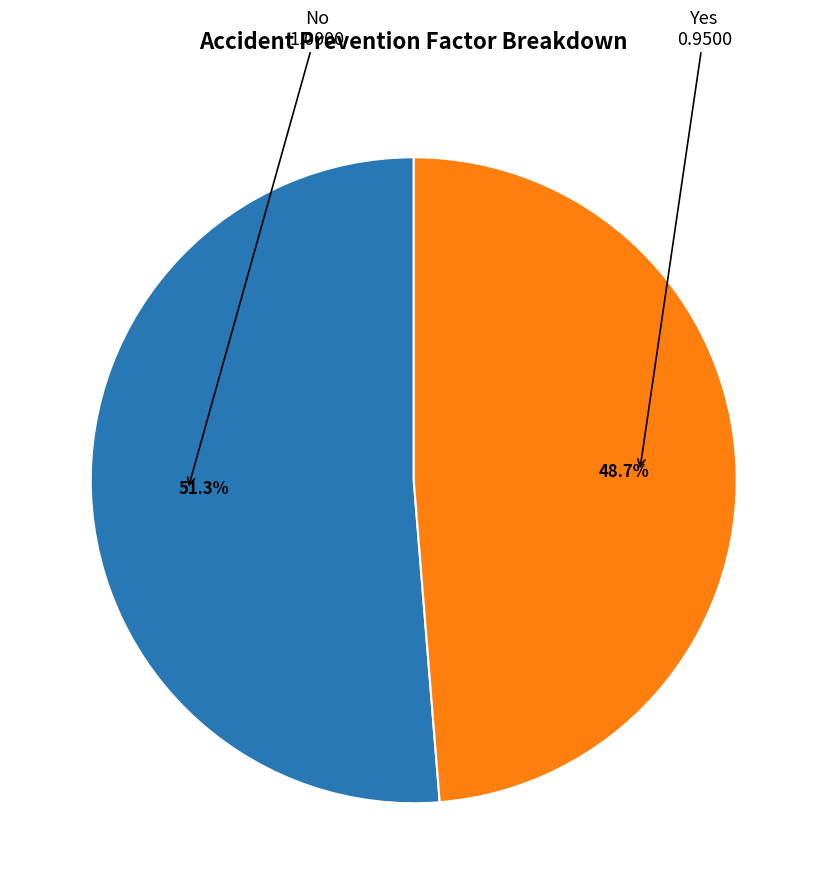

Does any single category account for the majority?

Yes